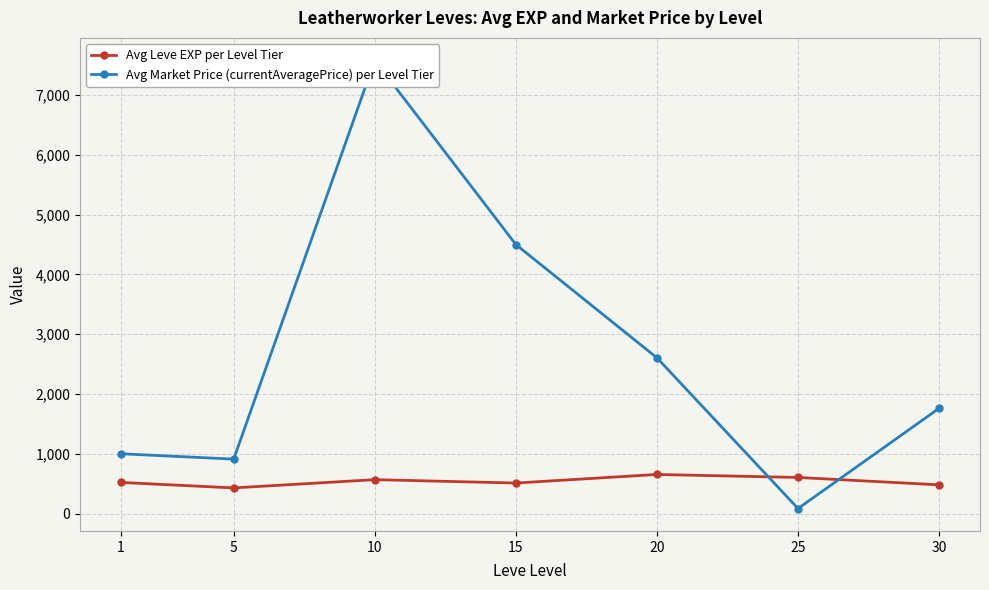

At 15, list the series in order from largest to smallest.

Avg Market Price (currentAveragePrice) per Level Tier, Avg Leve EXP per Level Tier